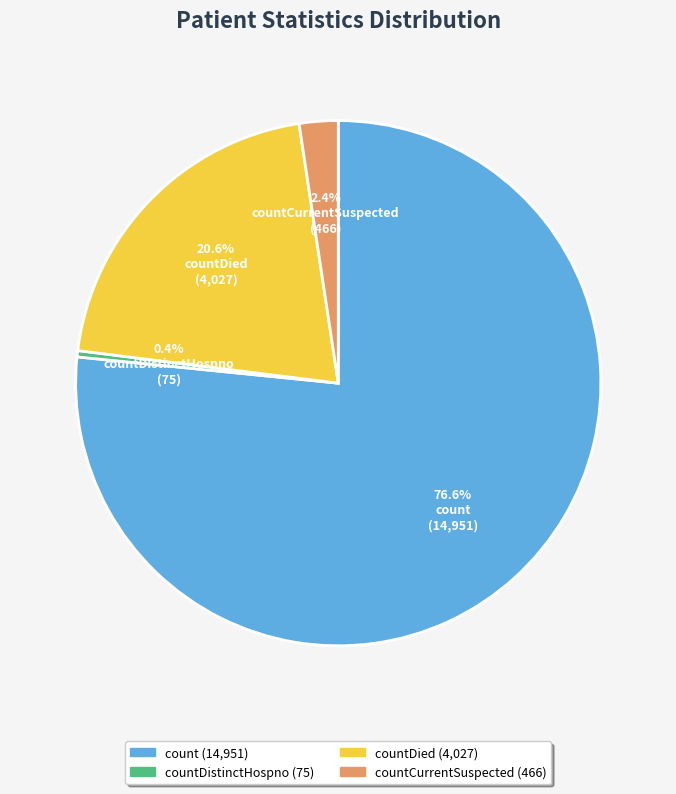

Is there any slice that represents more than half of the pie?

Yes